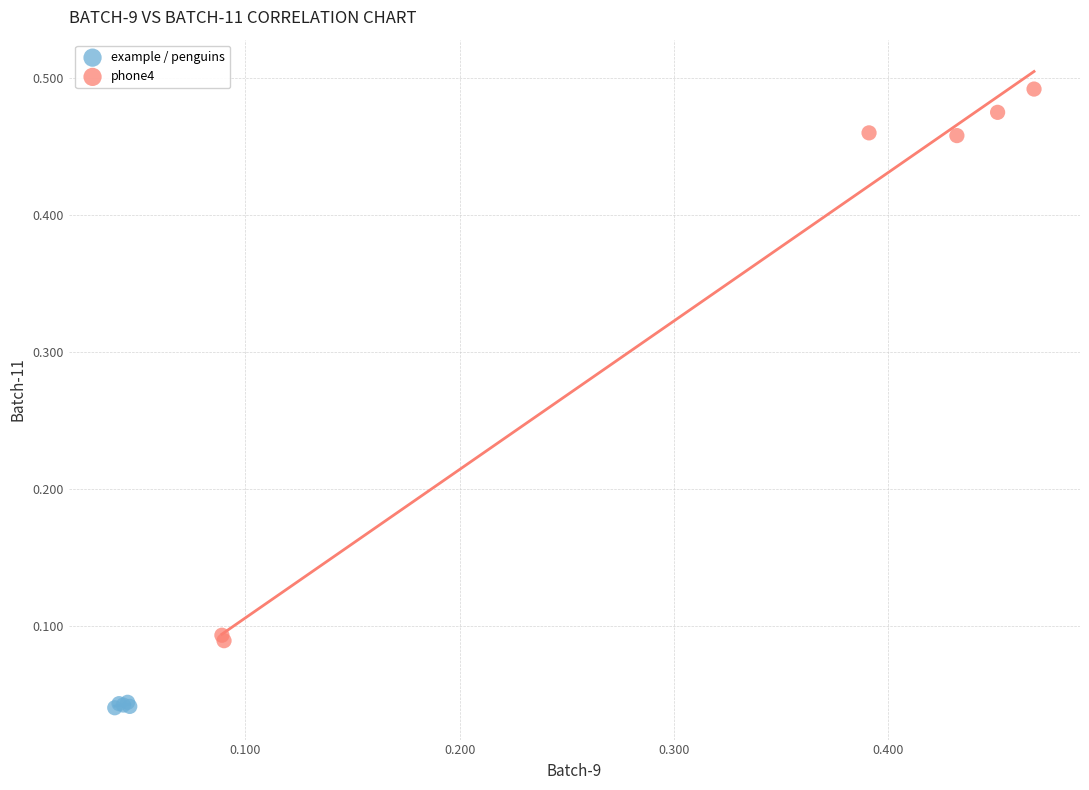

What are all the series names shown in the legend?

example / penguins, phone4